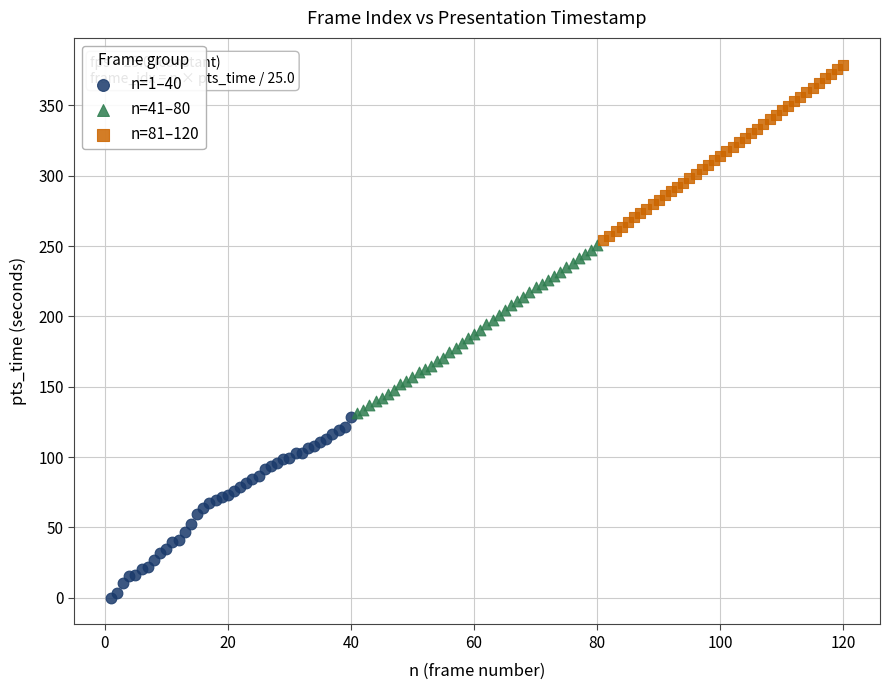

Which series has the largest Y range (max minus min)?

n=1–40